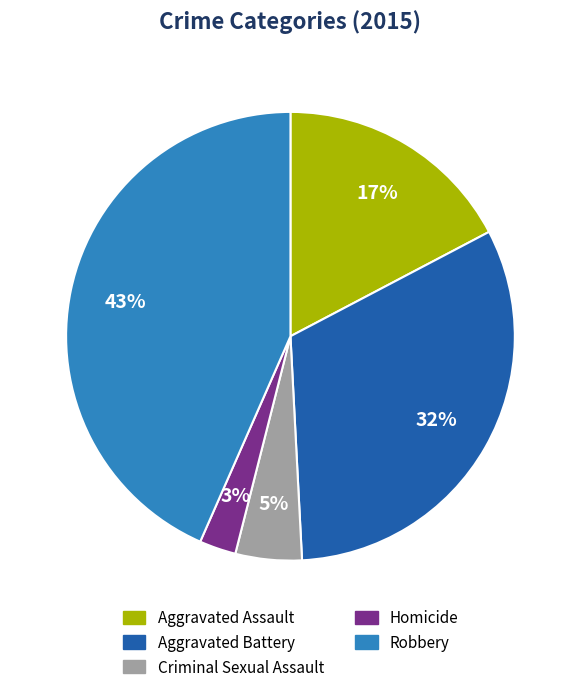

Is the sum of Aggravated Battery and Homicide greater than half?

No